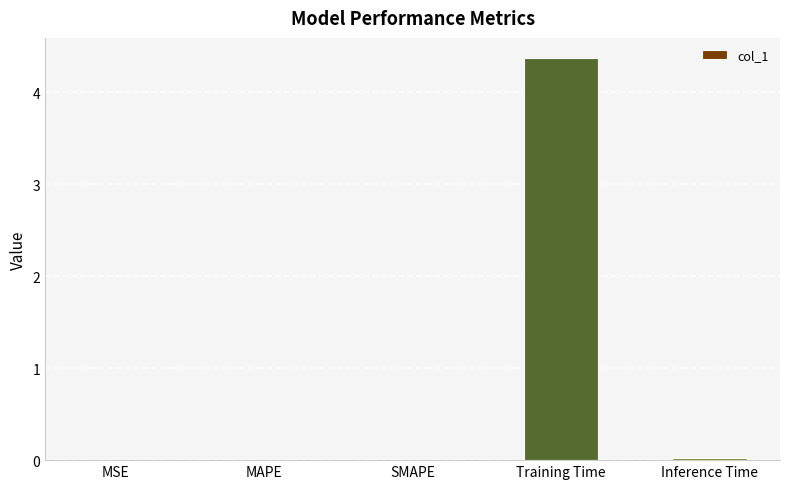

Which category has the highest value across all series?

Training Time